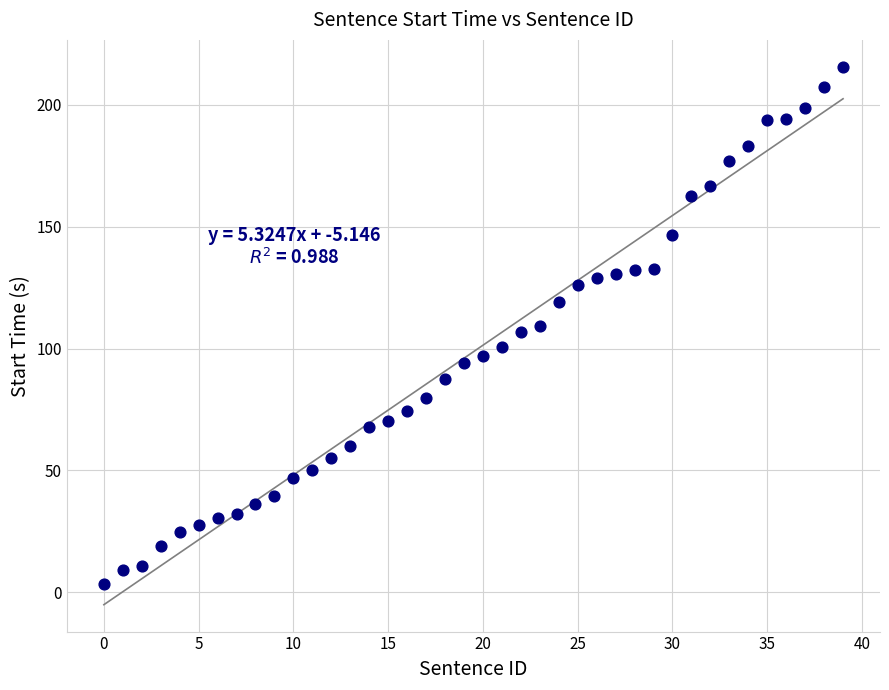

Count the number of points in this scatter plot.

40